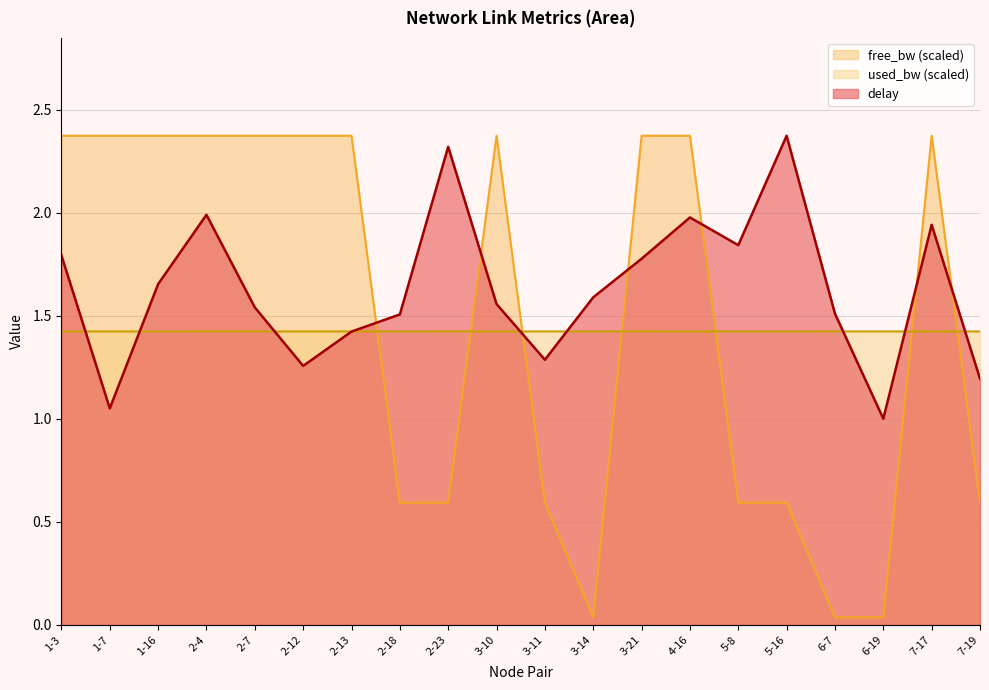

The used_bw series shows 1.4 at 3-11. True or false?

True